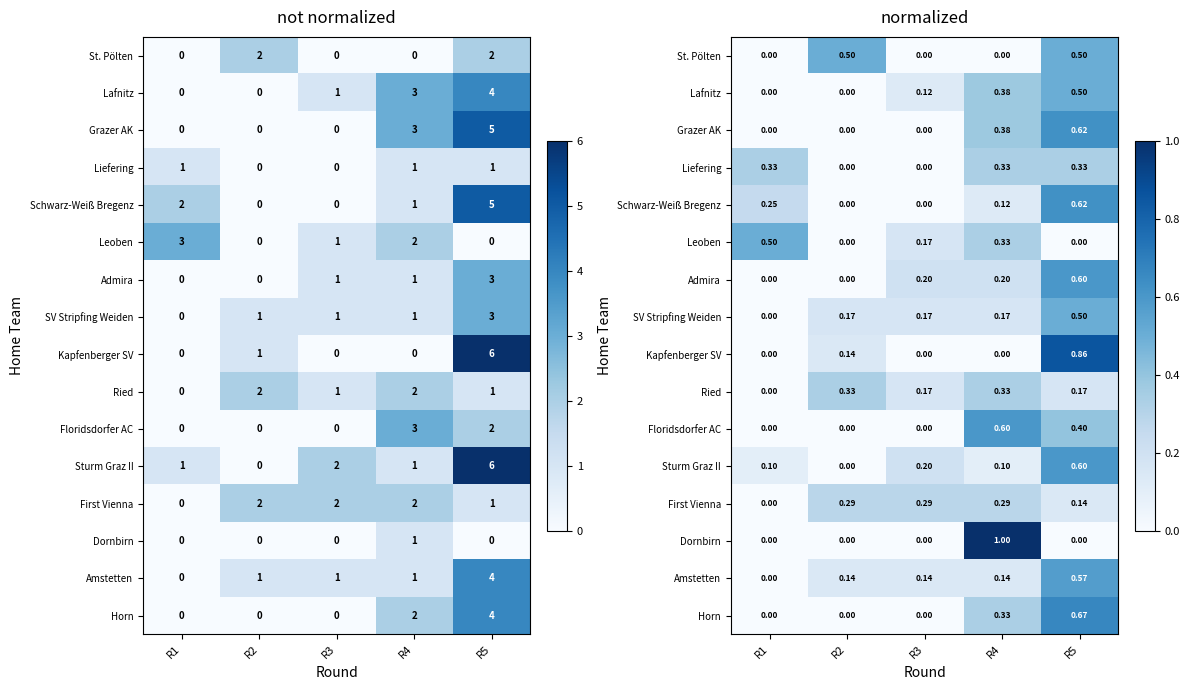

Count the number of categories in the chart.

5